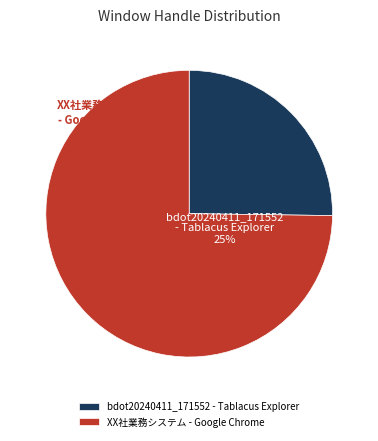

What is the largest slice in the pie chart?

XX社業務システム - Google Chrome